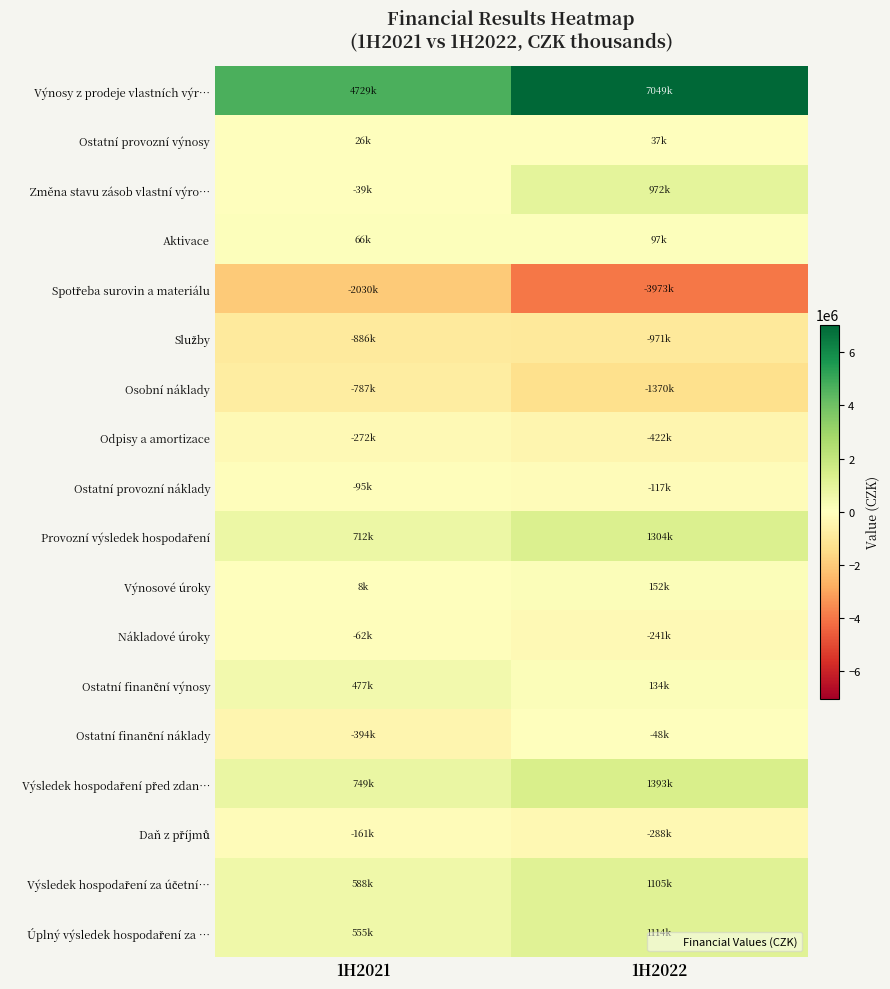

Count the number of categories in the chart.

2